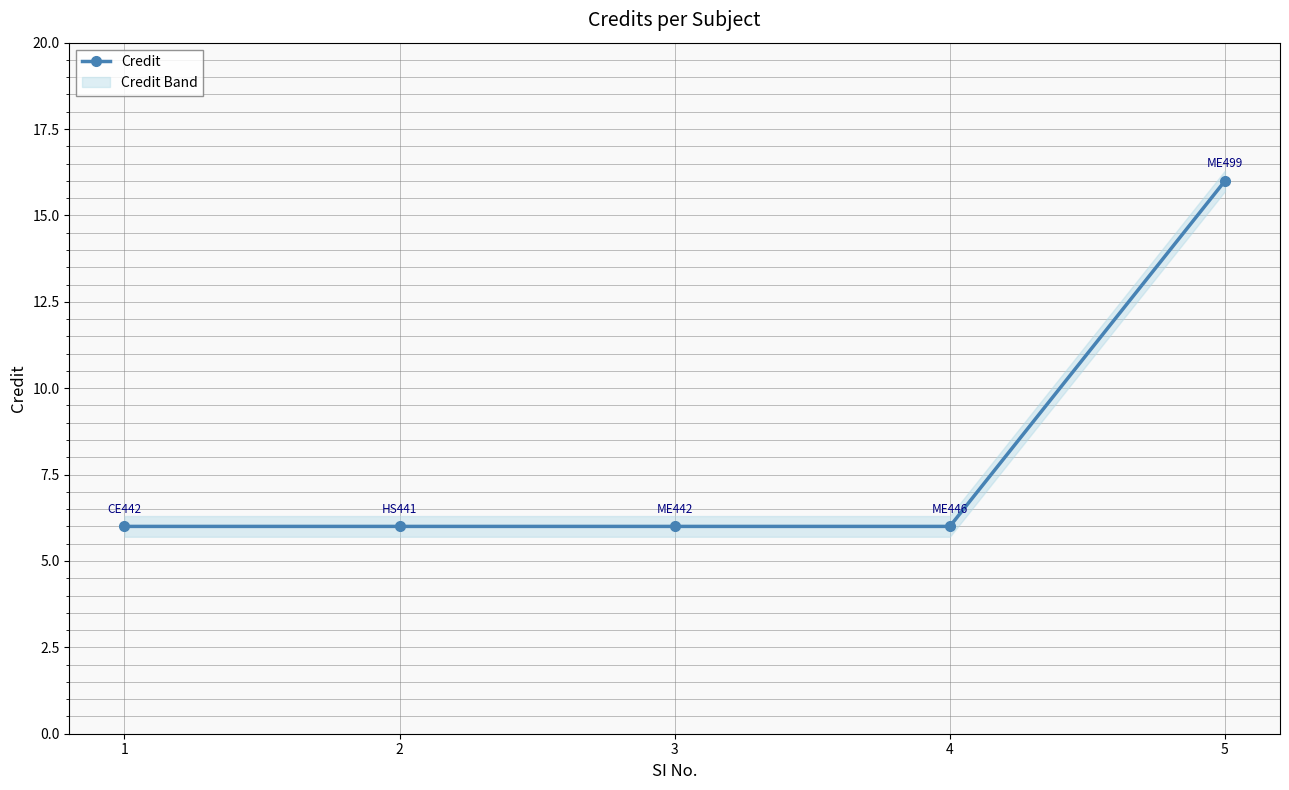

Count the values in the range 6 to 7.

4